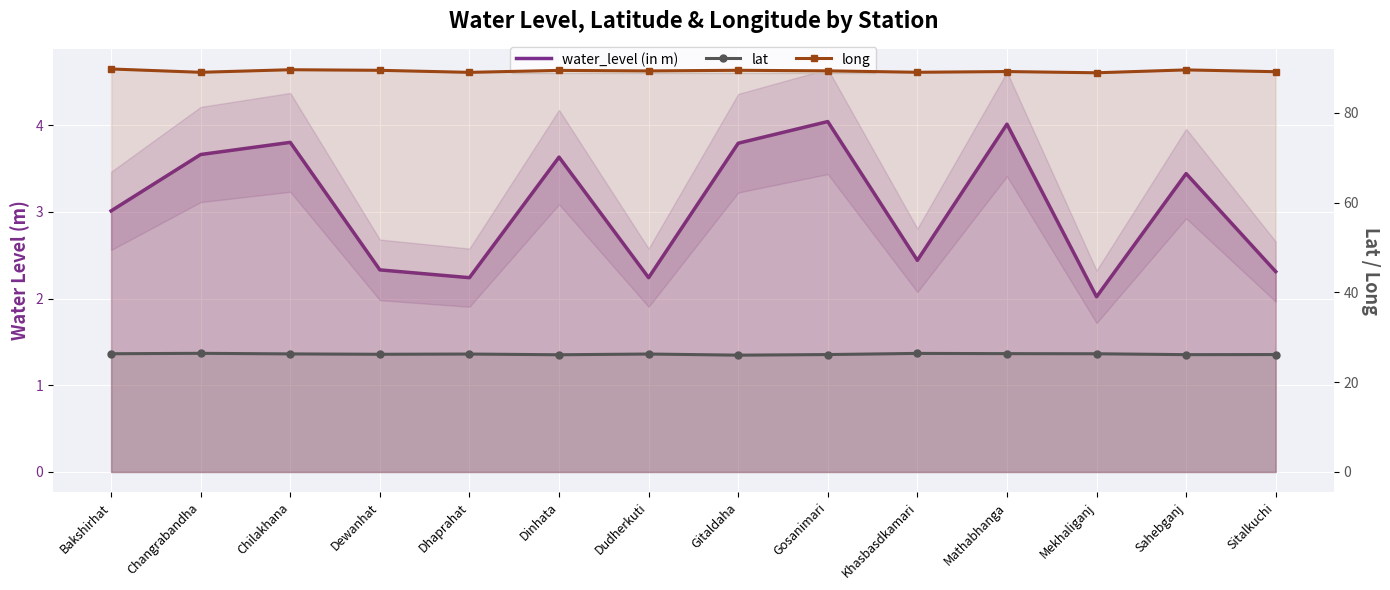

What is the difference between the long values at Chilakhana and Mekhaliganj?

0.7